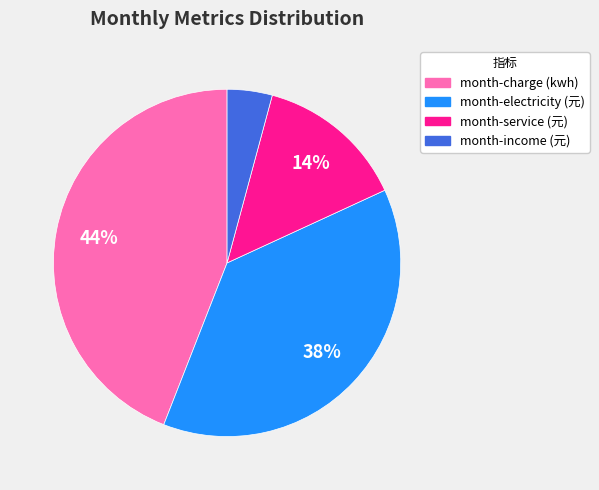

Combined, do month-service (元) and month-income (元) account for over 50%?

No